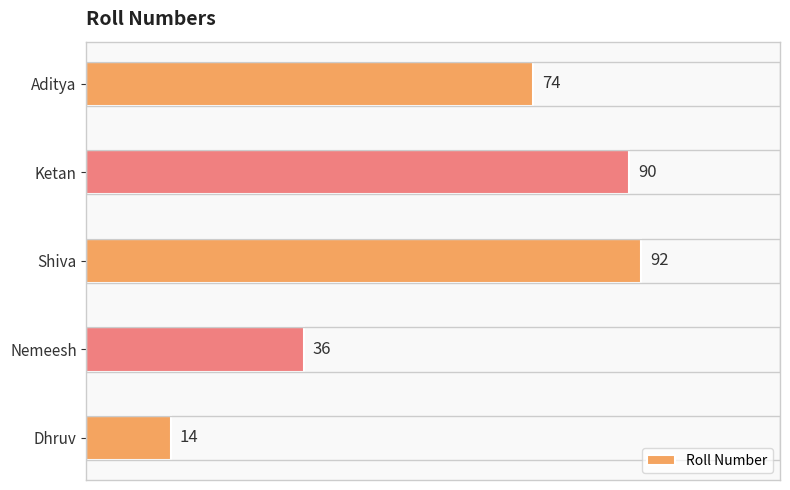

Reading bottom to top, list all the values displayed in this chart.

14	36	92	90	74